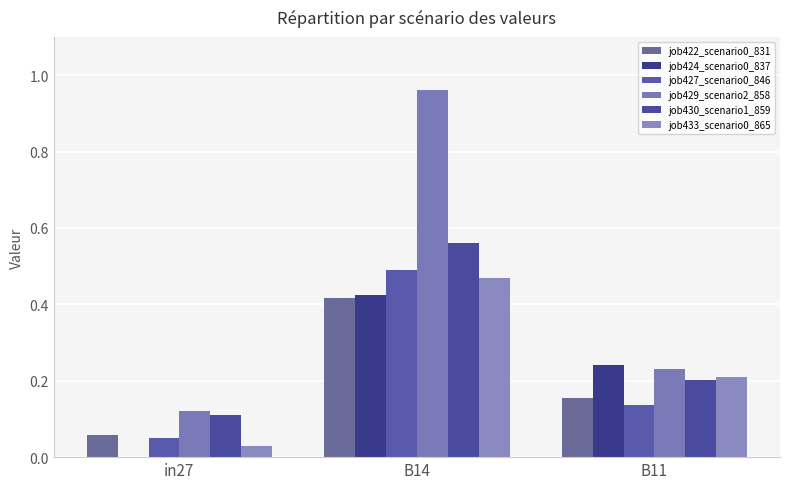

Which label corresponds to the smallest value in the chart?

in27